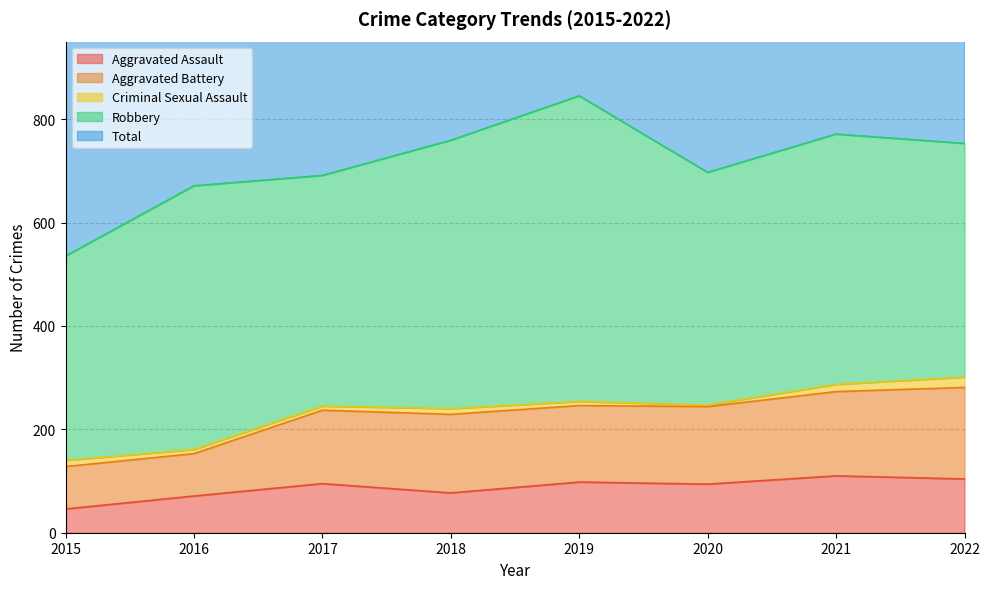

True or false: Aggravated Battery and Aggravated Assault cross at least once.

False